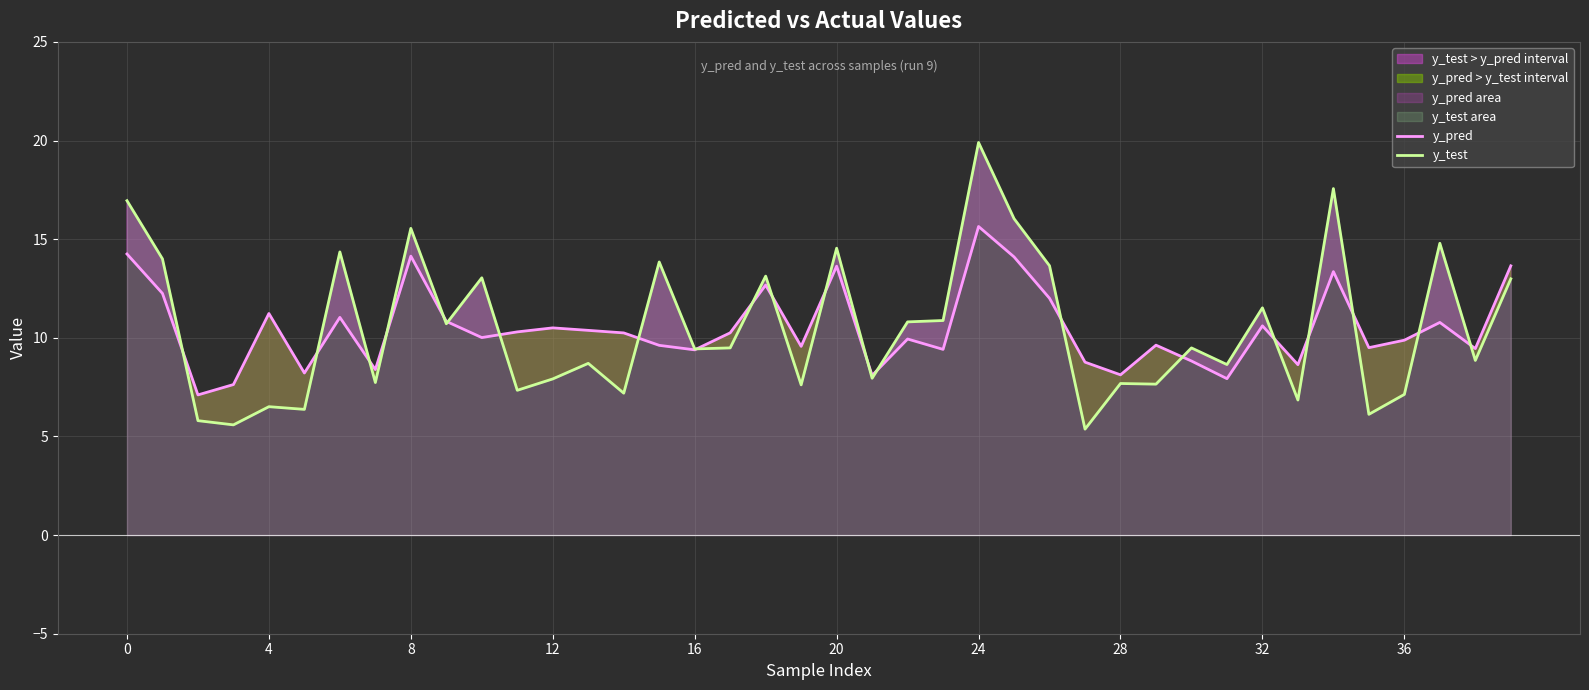

Which series has the largest total across all categories?

y_pred